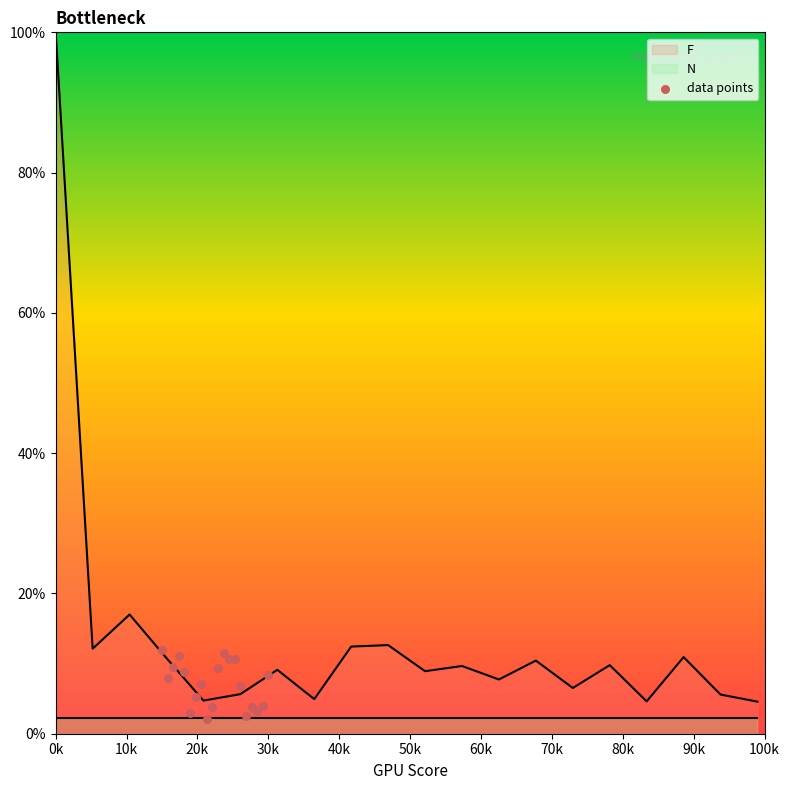

What is the change in value from 13 to 18?

-6.7